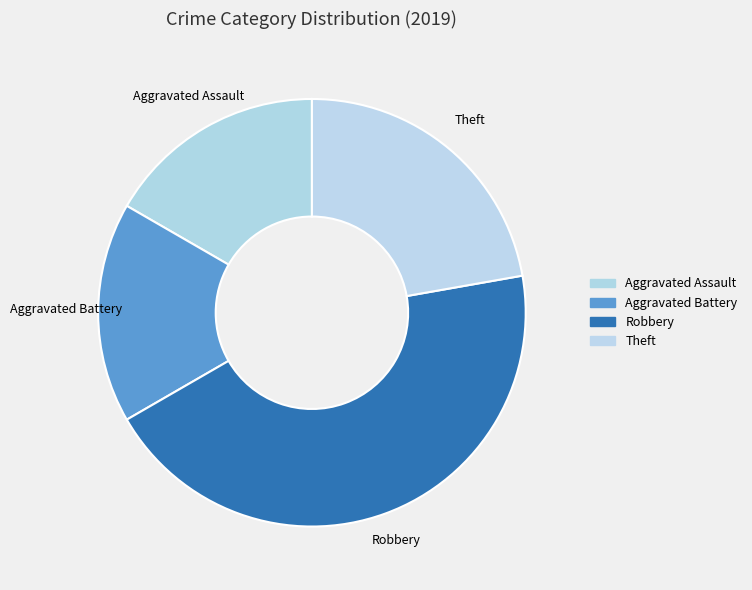

True or false: Aggravated Assault accounts for 10% of the total.

False